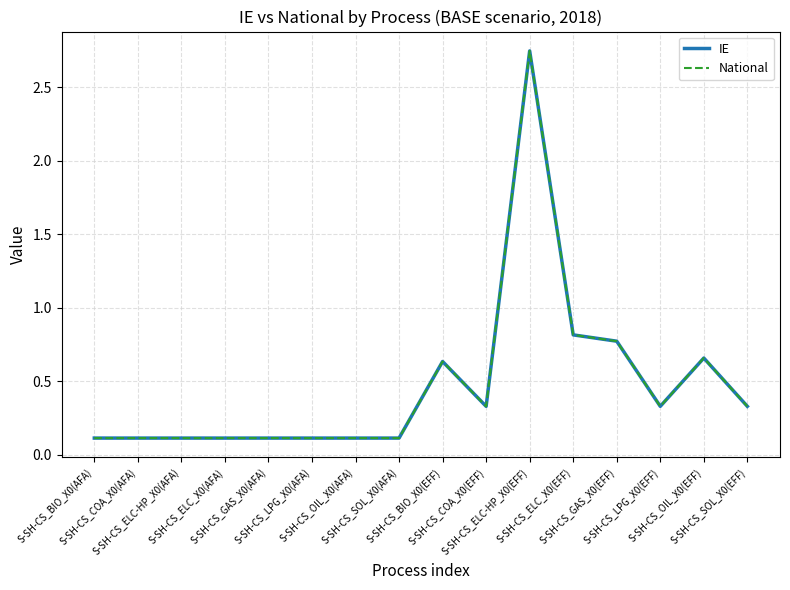

What is the maximum value for IE?

2.7